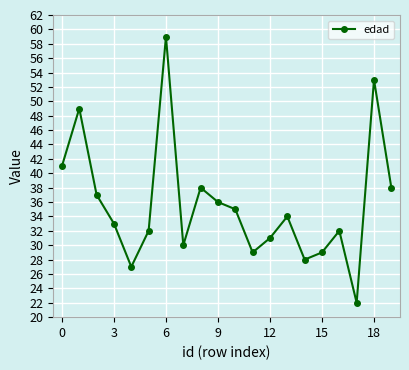

What is the value of the 1st point from the left?

41